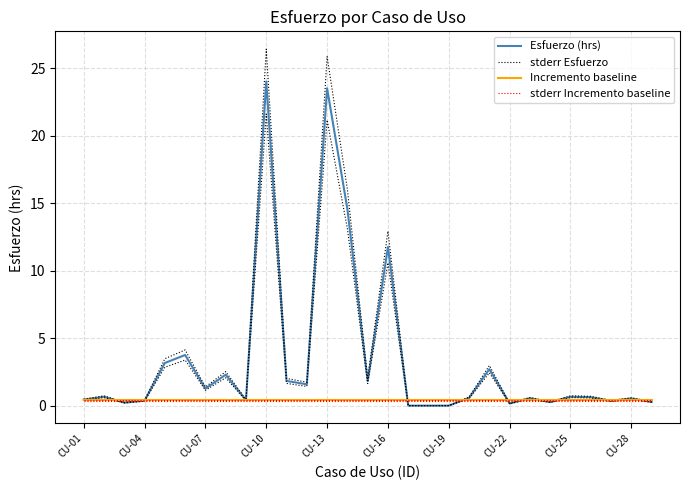

Rank the series by their maximum value, from lowest to highest.

Incremento baseline, stderr Incremento baseline, Esfuerzo (hrs), stderr Esfuerzo